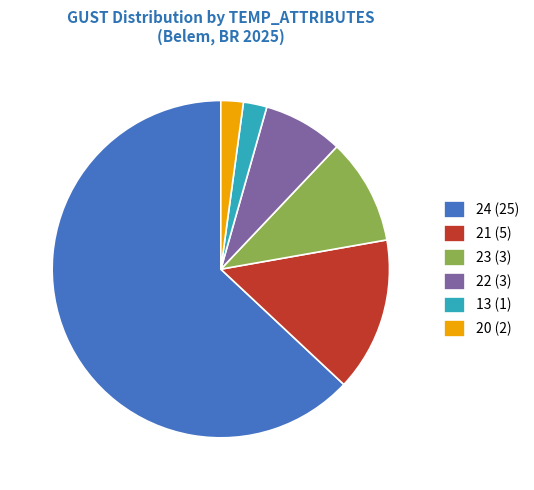

Do 22 (3) and 13 (1) together represent more than half of the pie?

No